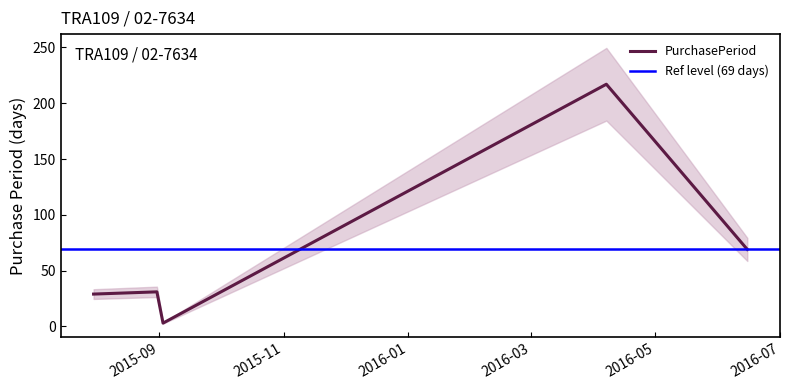

What is the difference between the second highest and minimum values?

66